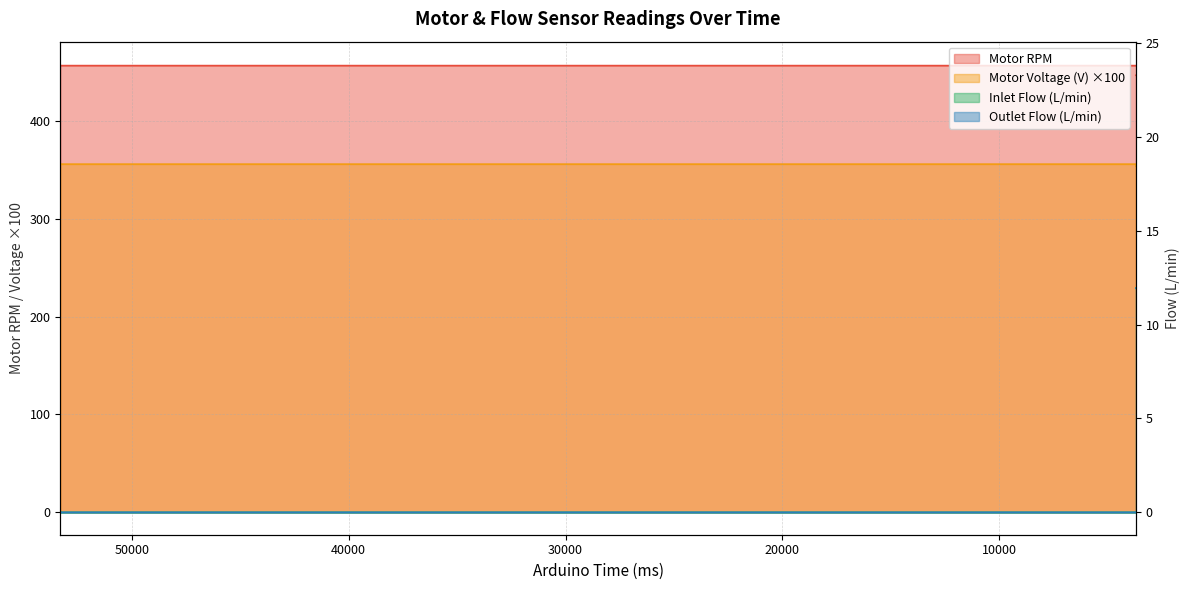

What is the label of the 8th point from the left?

500